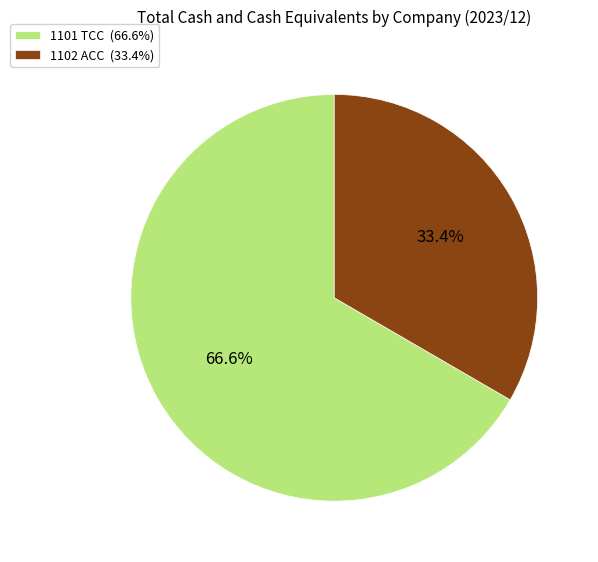

To the nearest percent, what portion does 1101 TCC represent?

67%